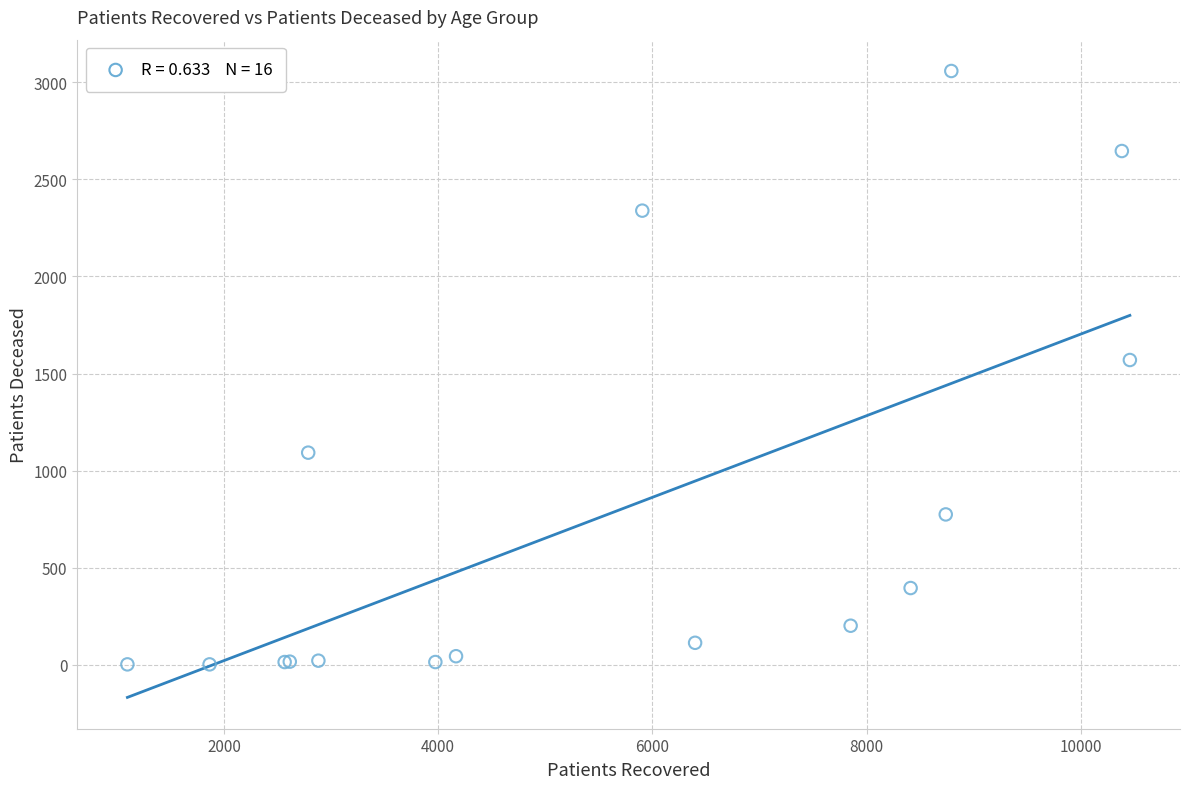

What Y value in the scatter plot is closest to 1530?

1570